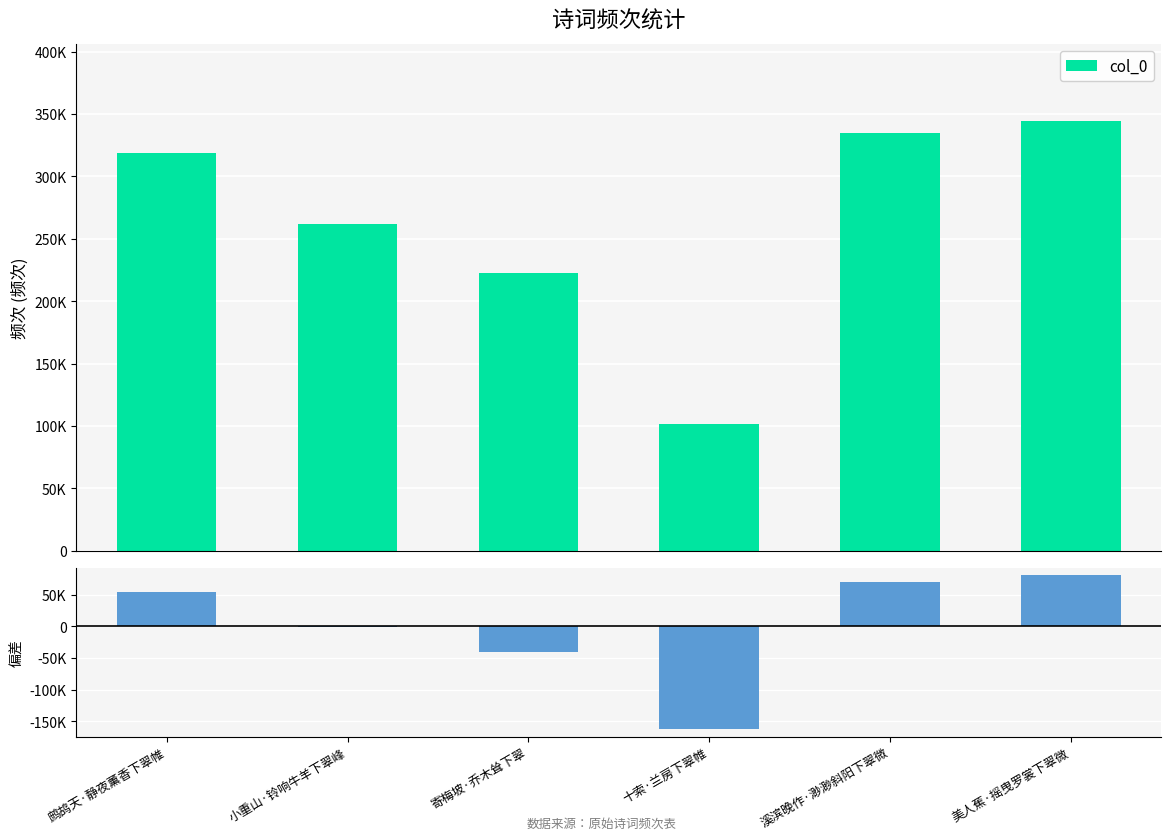

Rank the series by their maximum value, from lowest to highest.

偏差, col_0